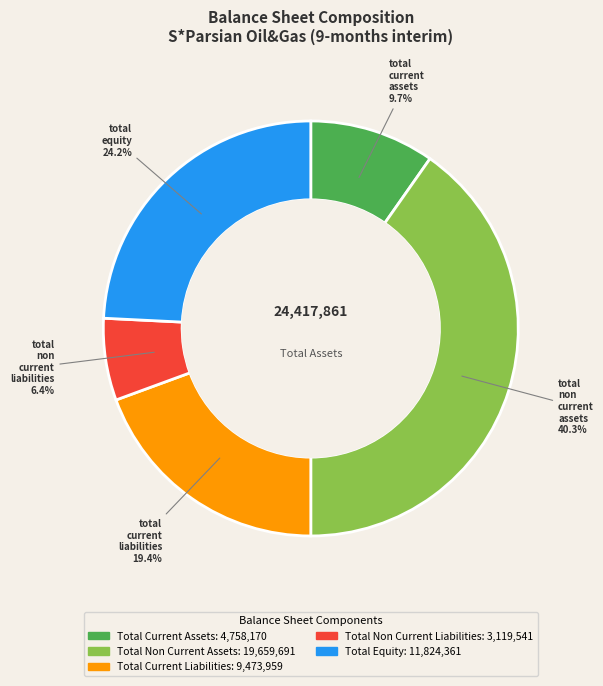

Is there a majority slice in this chart?

No